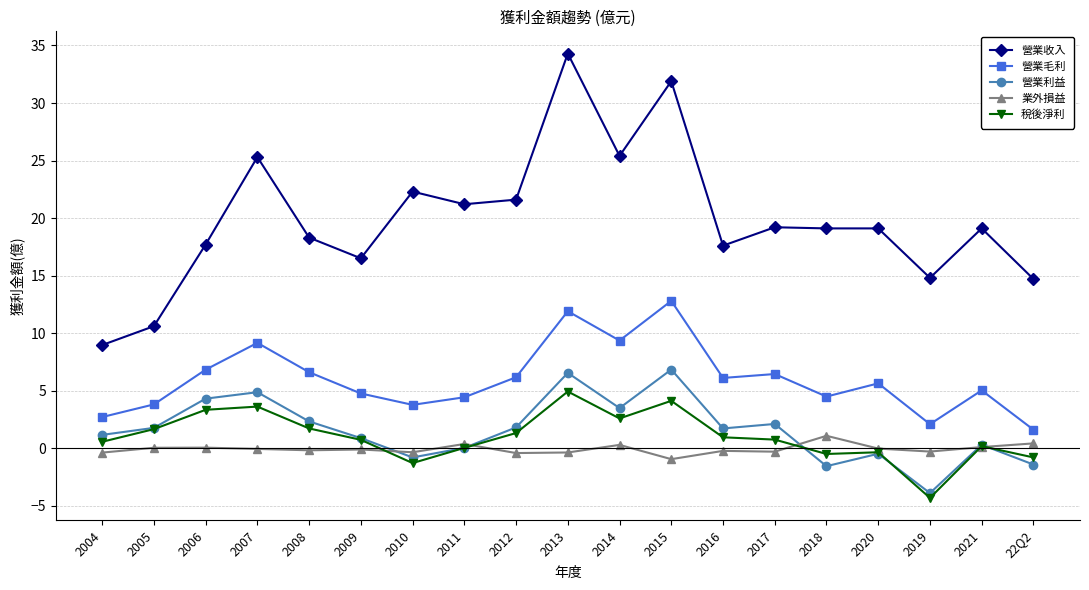

What is the average value of the 營業收入 series?

19.9